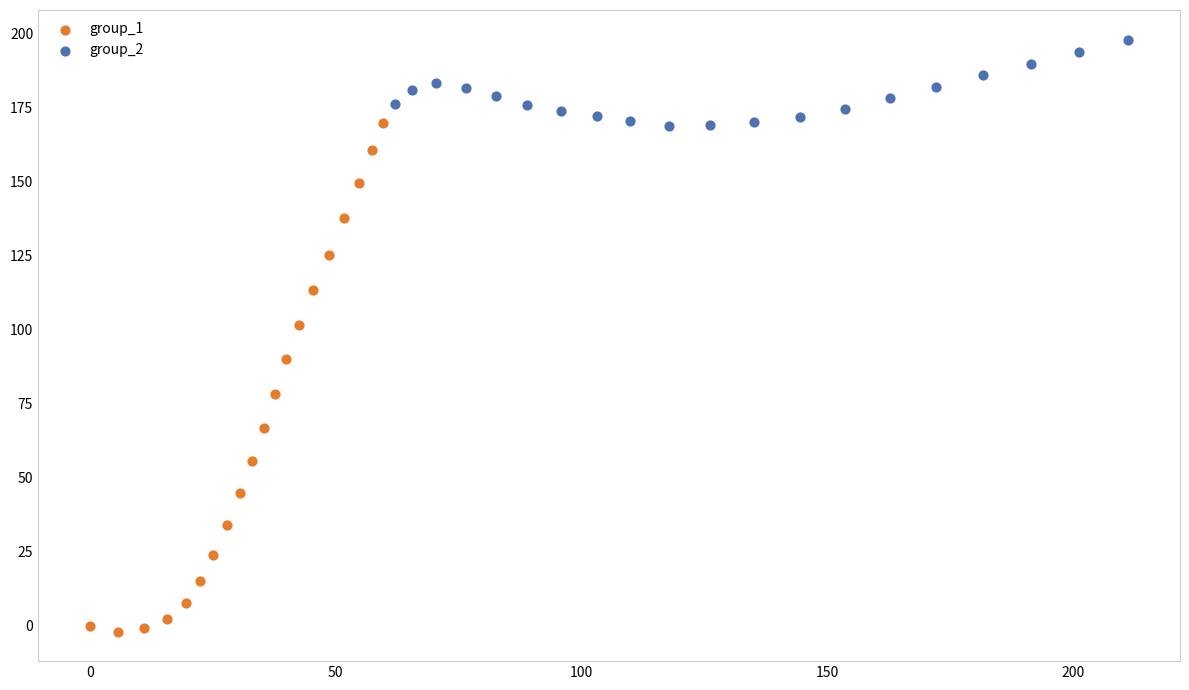

Which series has the widest spread of Y values?

group_1